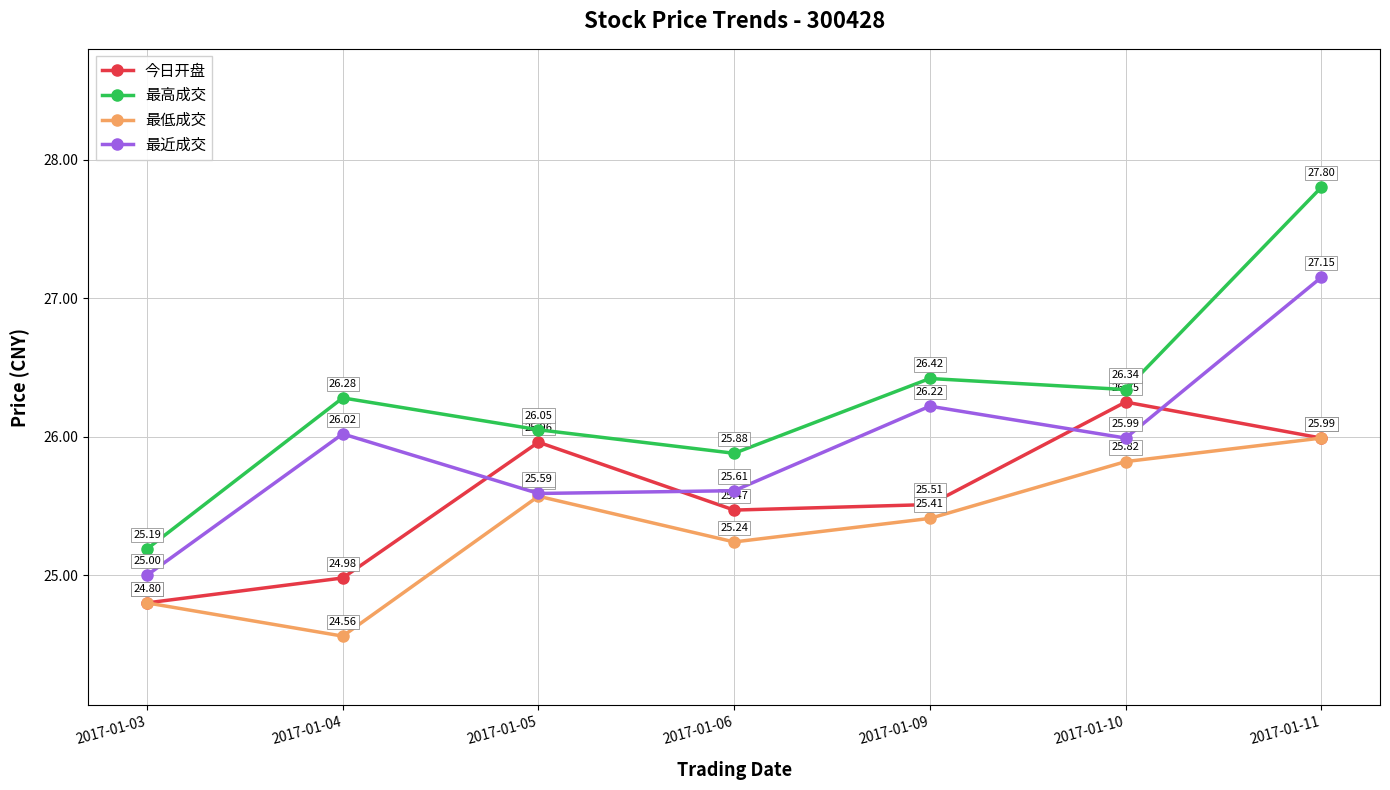

Rank the series by their average value, from highest to lowest.

最高成交, 最近成交, 今日开盘, 最低成交